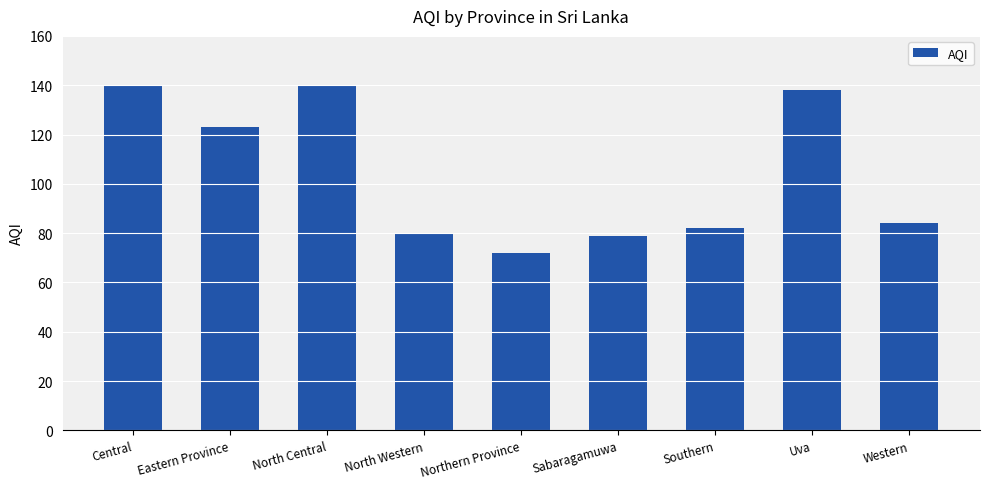

Read the value at Northern Province.

72